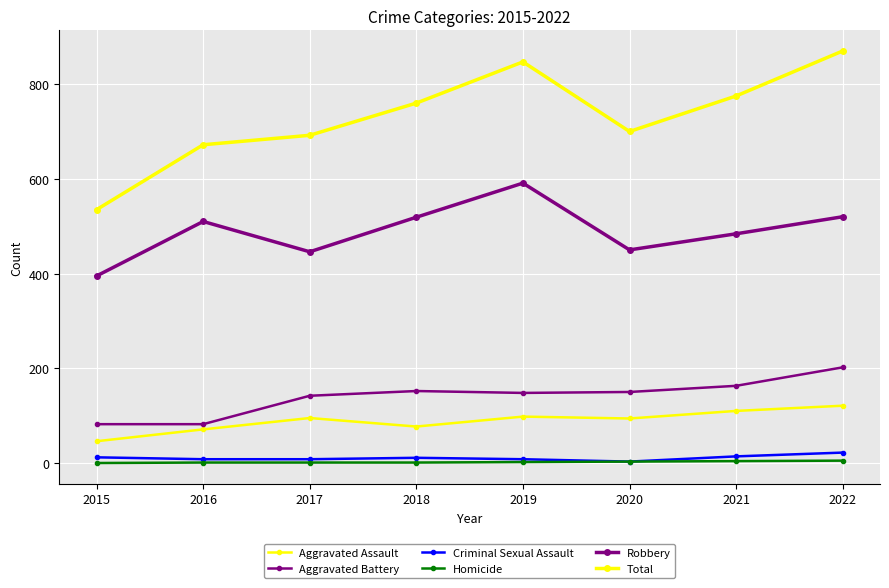

Is it true that Aggravated Assault equals 48 at 2019?

False